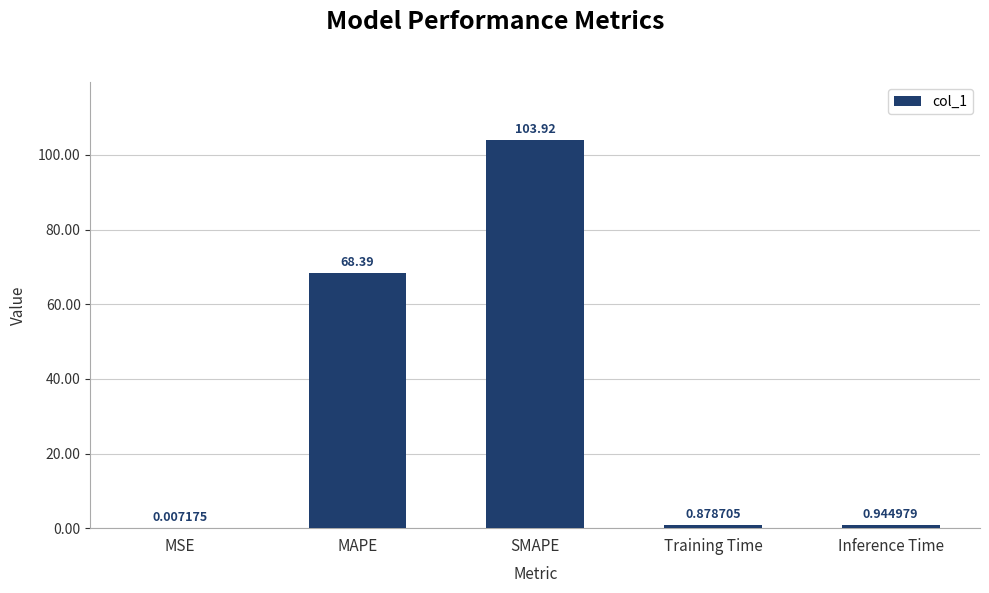

At which label is the value closest to 51?

MAPE